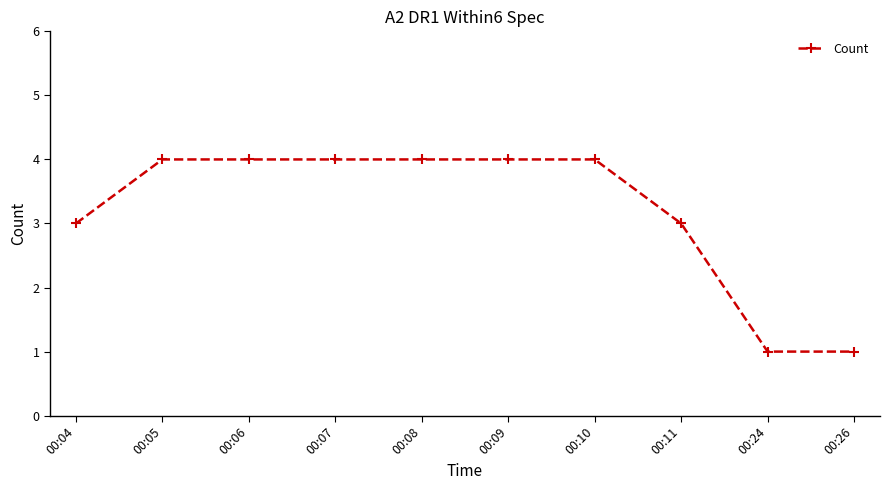

What is the difference between the maximum and minimum values?

3